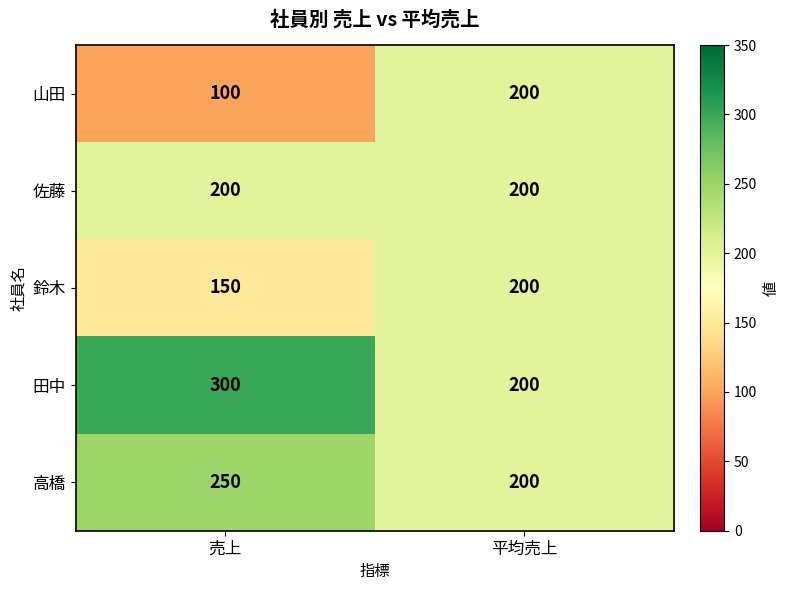

Which category has the lowest value across all series?

売上